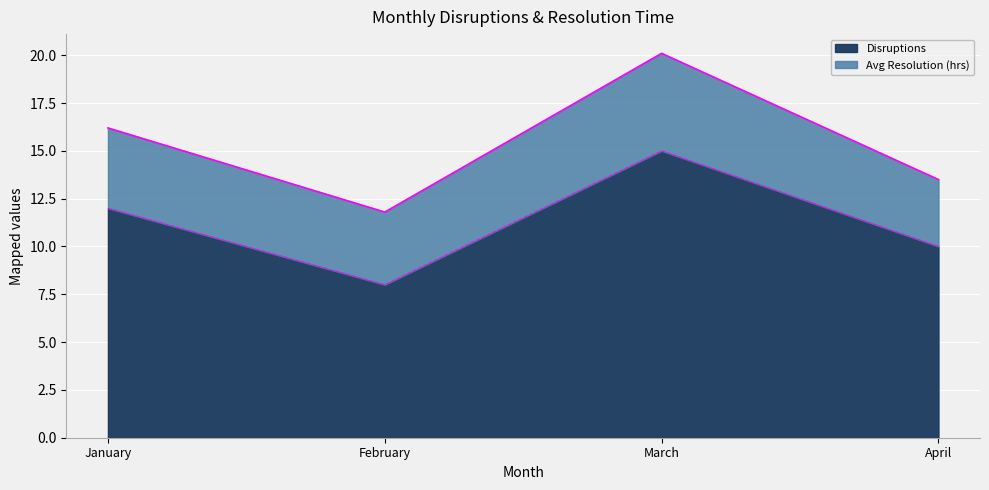

List the labels in order of value, smallest first.

February, April, January, March